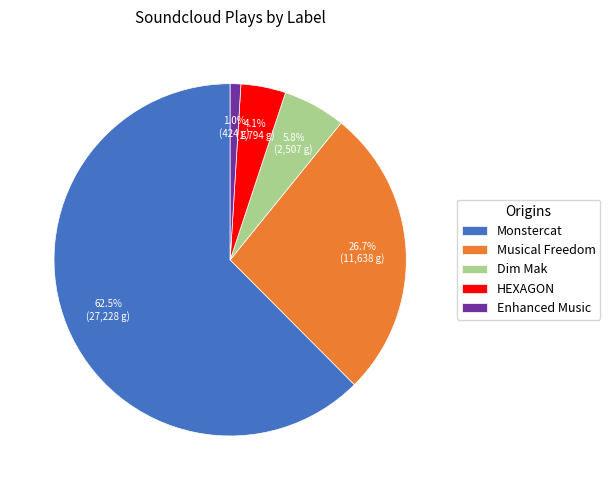

True or false: Musical Freedom accounts for 33% of the total.

False